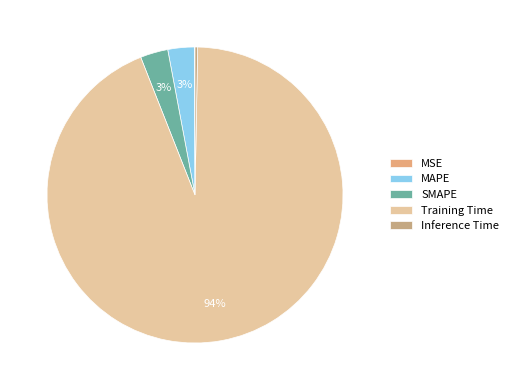

To the nearest percent, what is the combined percentage of Training Time and MSE?

94%